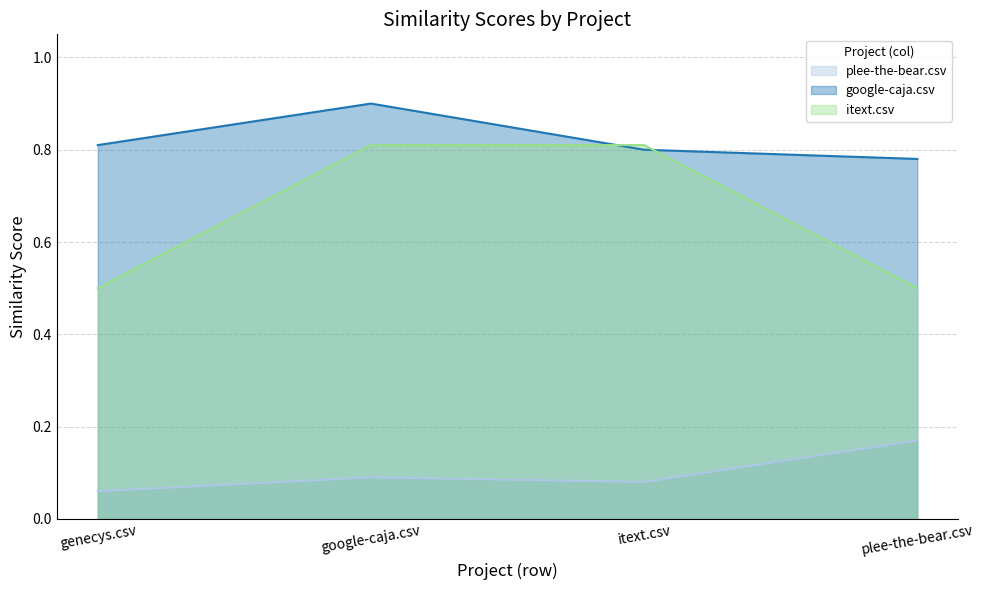

What is the sum of the itext.csv values at plee-the-bear.csv and itext.csv?

1.3